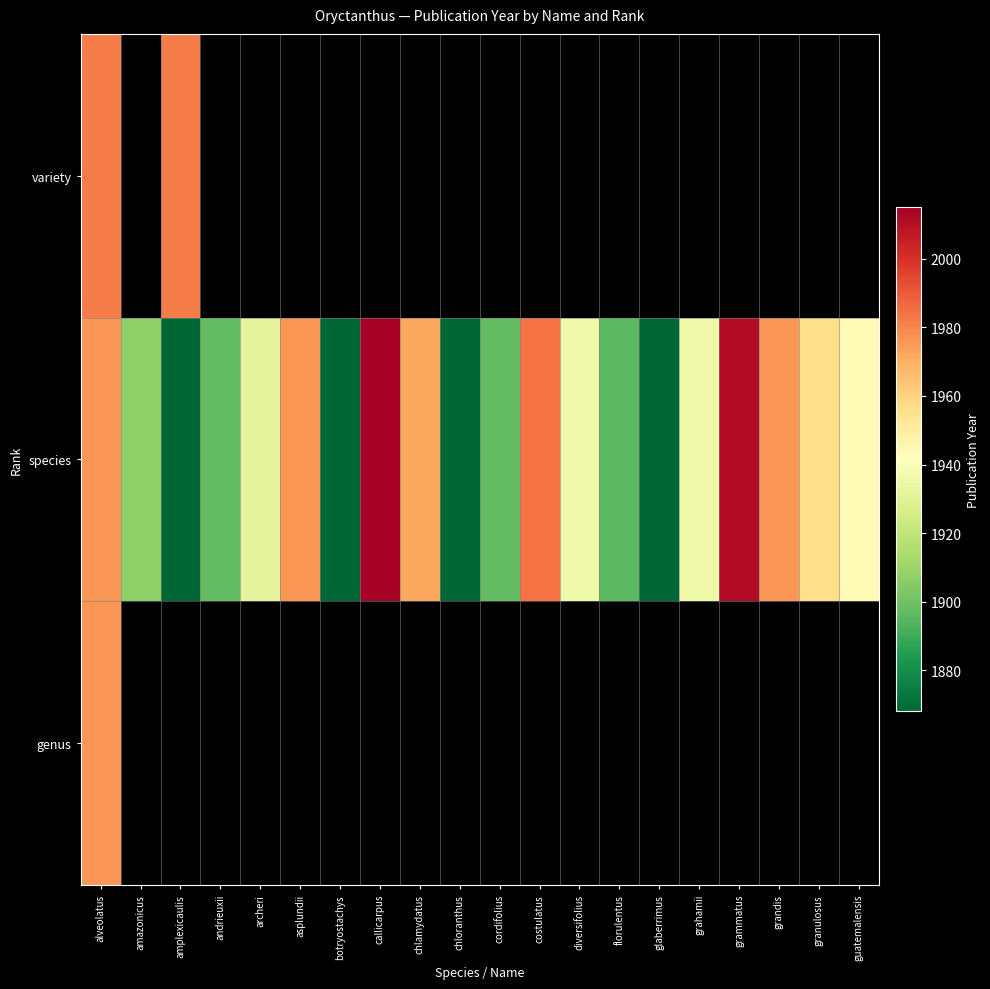

Where is variety nearest to the value 1982?

alveolatus